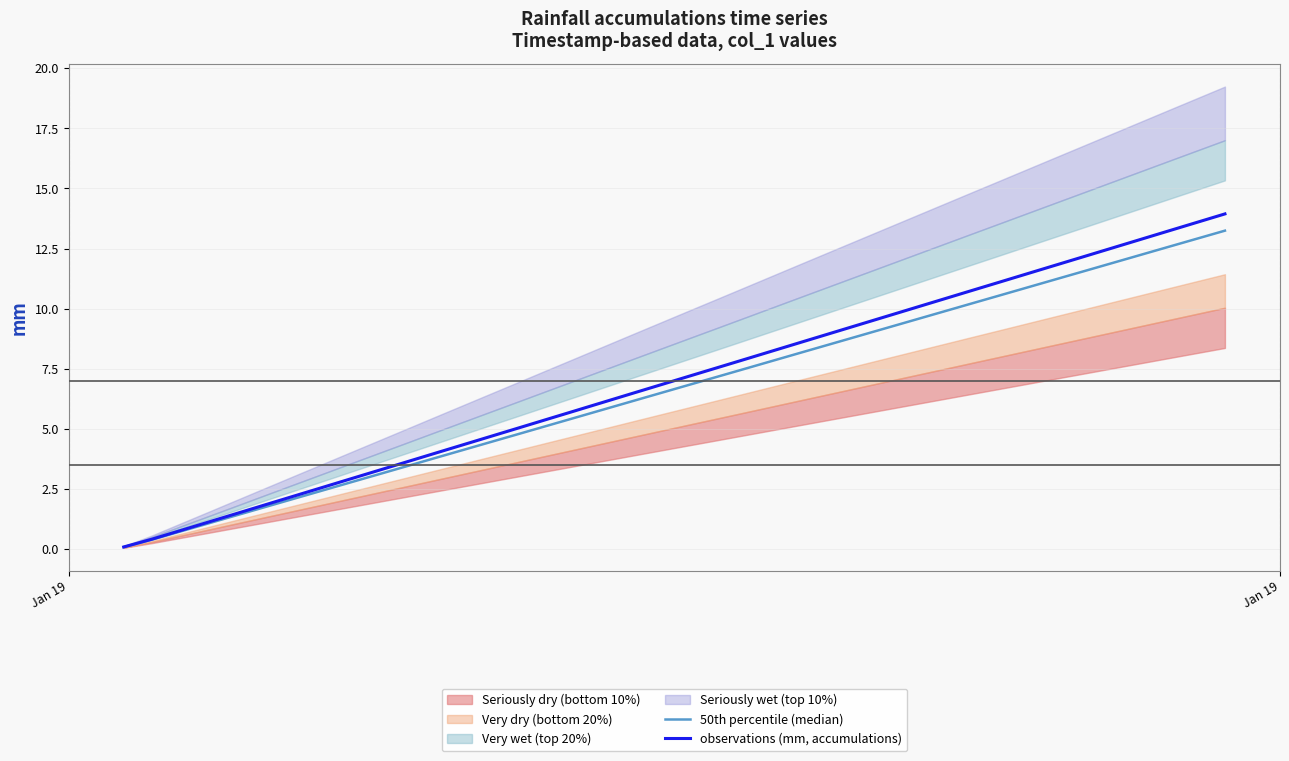

Which series has the largest total across all categories?

observations (mm, accumulations)